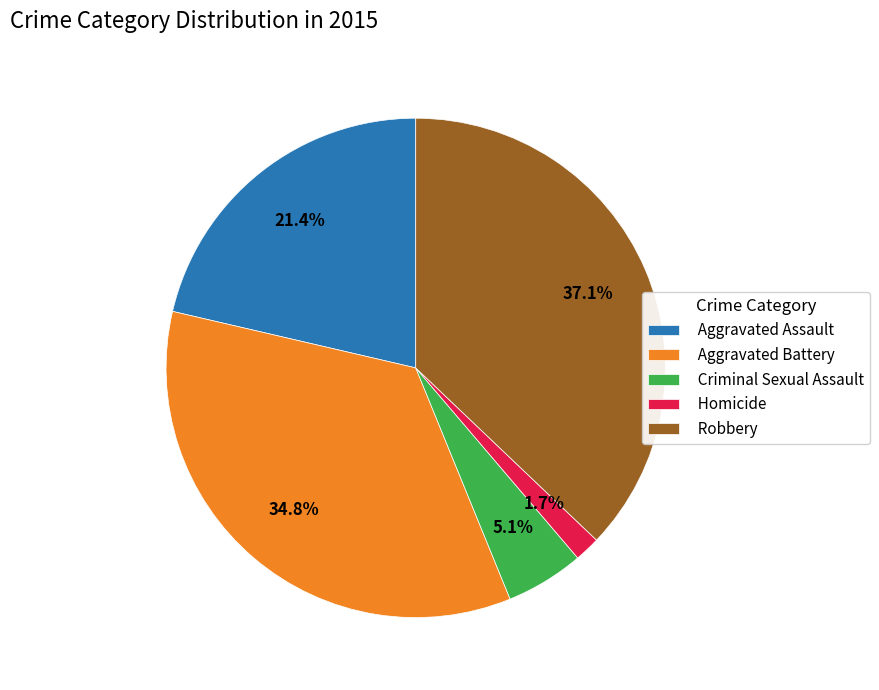

Is Robbery the majority of the pie?

No